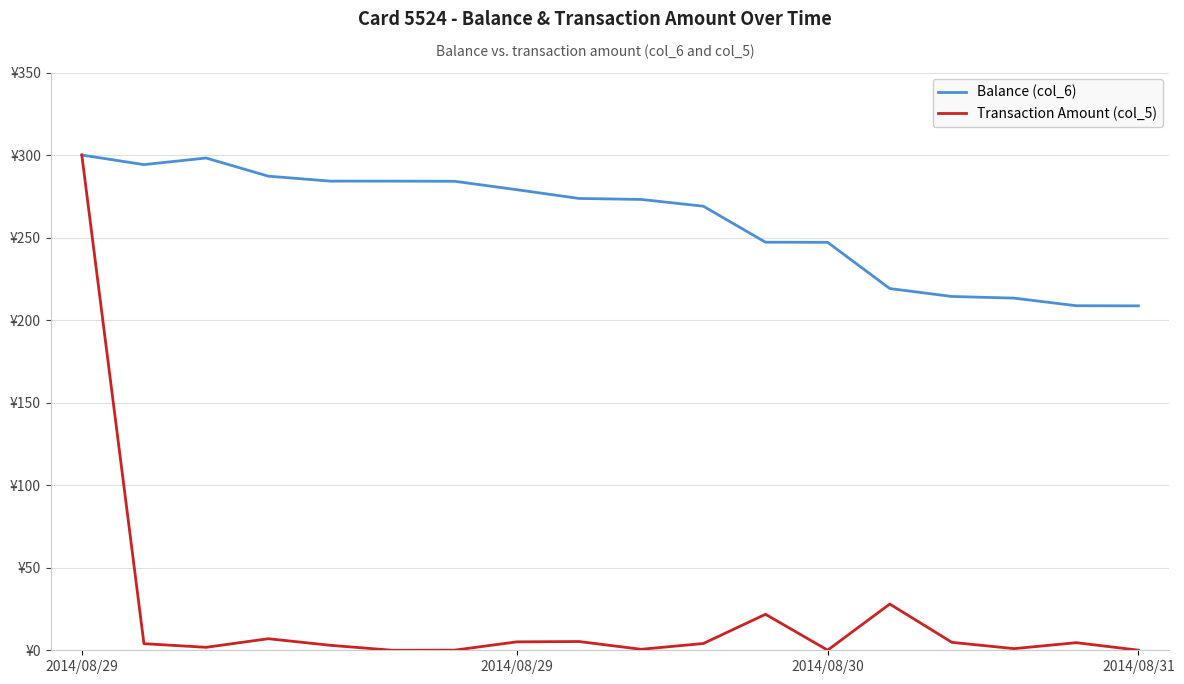

What are all the series names shown in the legend?

Balance (col_6), Transaction Amount (col_5)